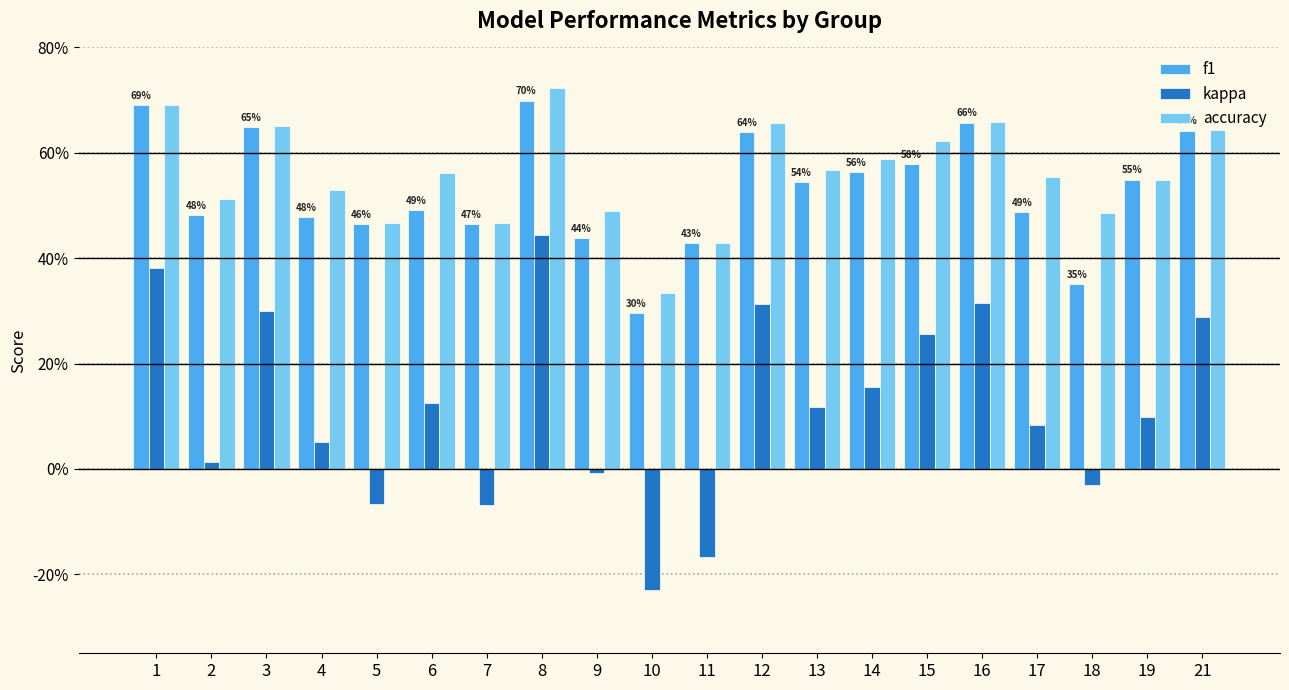

At which category does the chart reach its peak across all series?

8